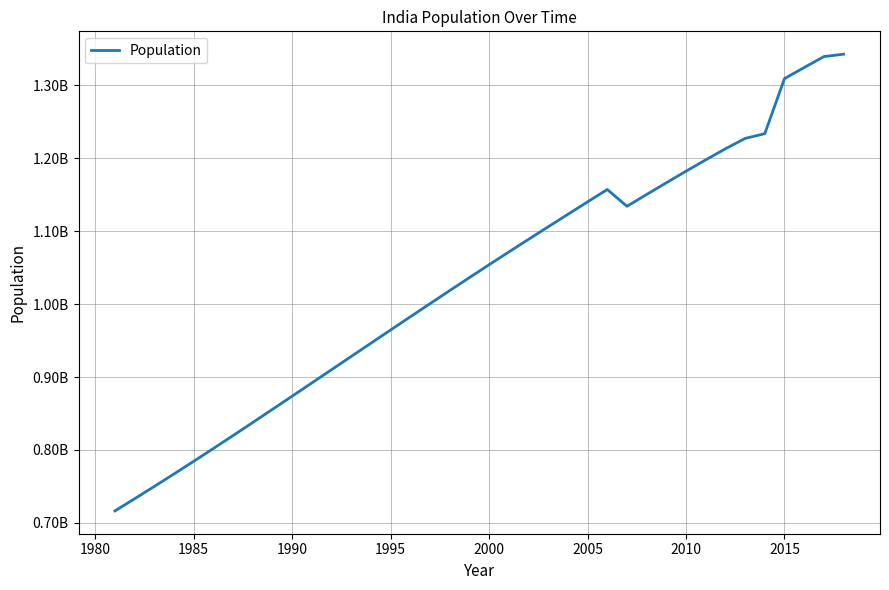

How many points are lower than both their immediate neighbors (excluding endpoints)?

1